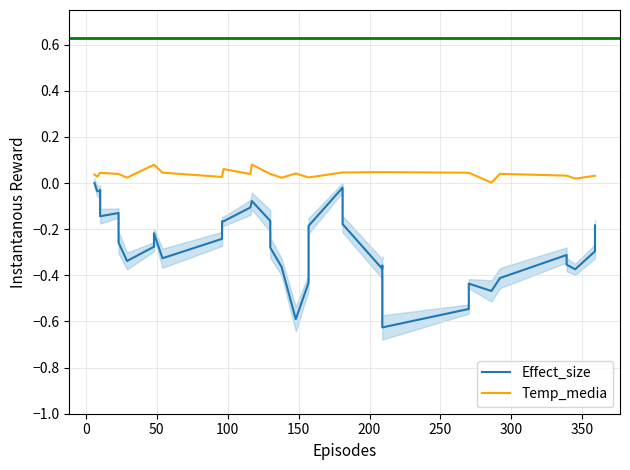

Which series has the widest spread of values?

Effect_size